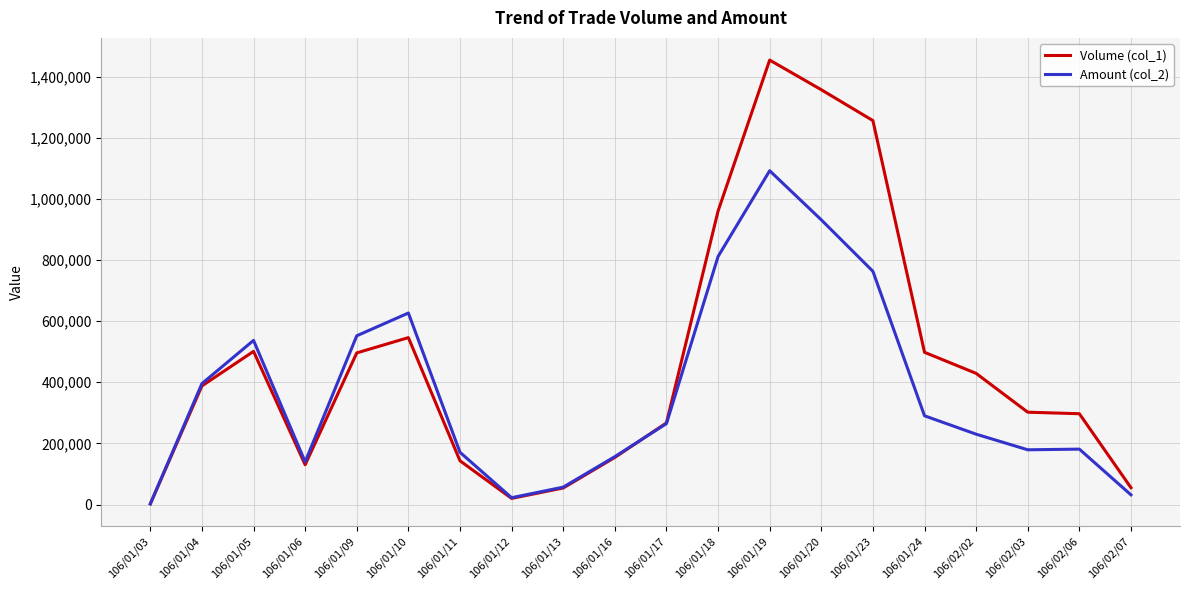

Does the chart display data point markers on the line(s)?

No